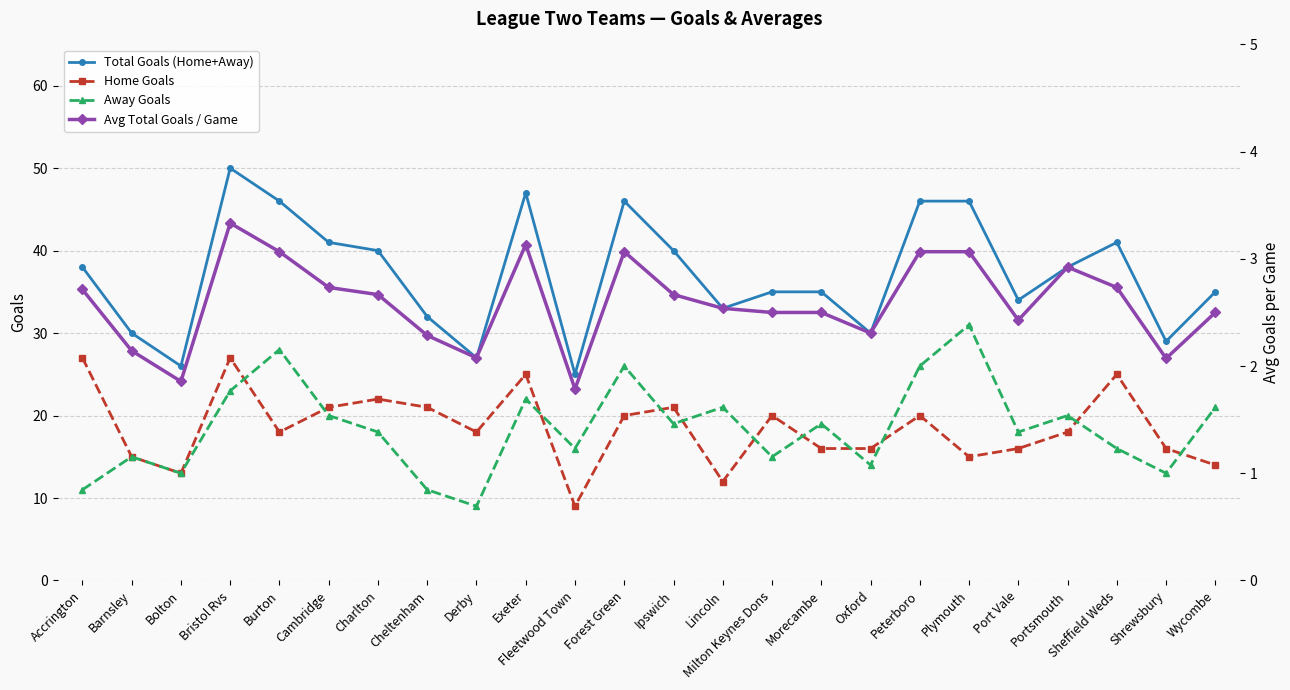

What is the total value across all series at Portsmouth?

78.9